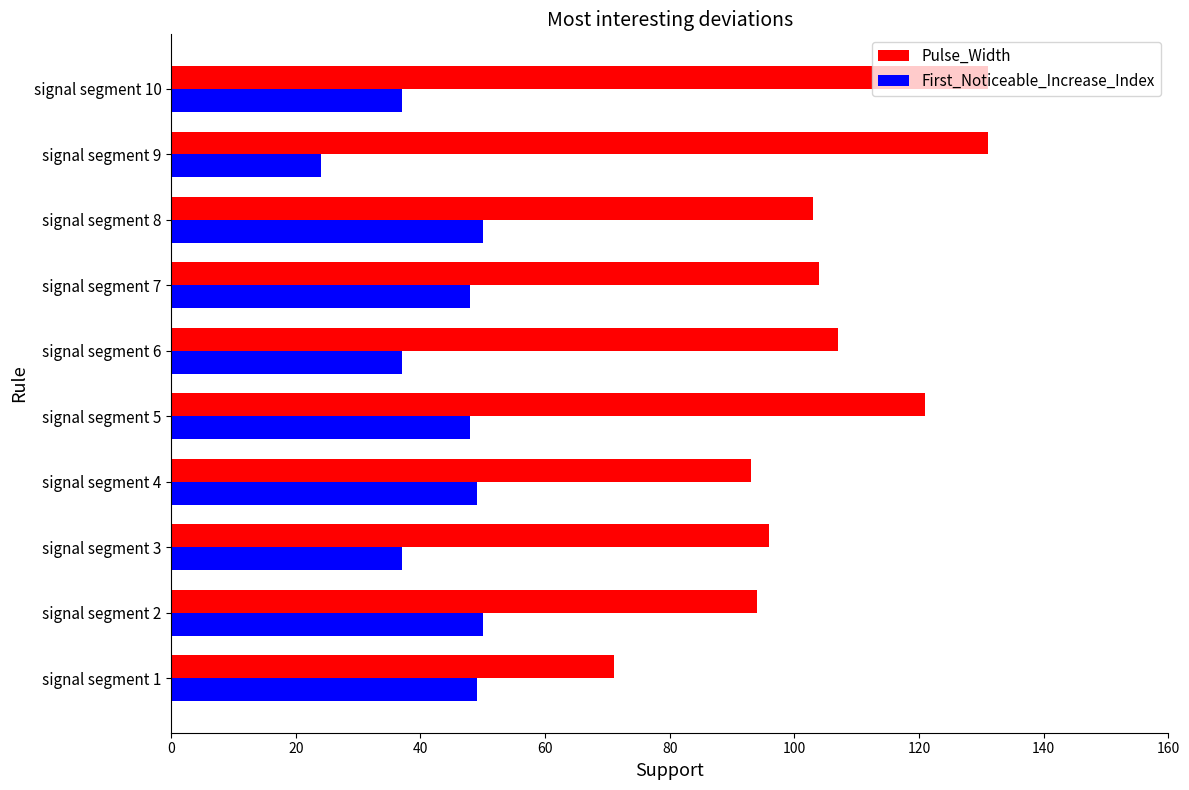

Is the value of First_Noticeable_Increase_Index at signal segment 5 greater than the value of Pulse_Width at signal segment 7?

No